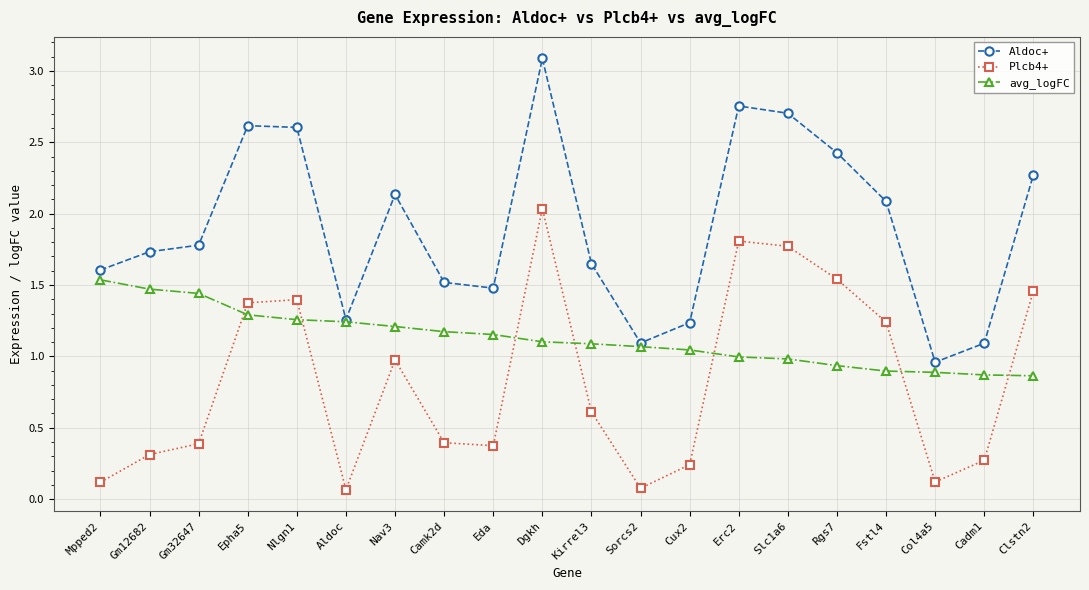

Between Gm32647 and Epha5, which series saw the biggest shift?

Plcb4+